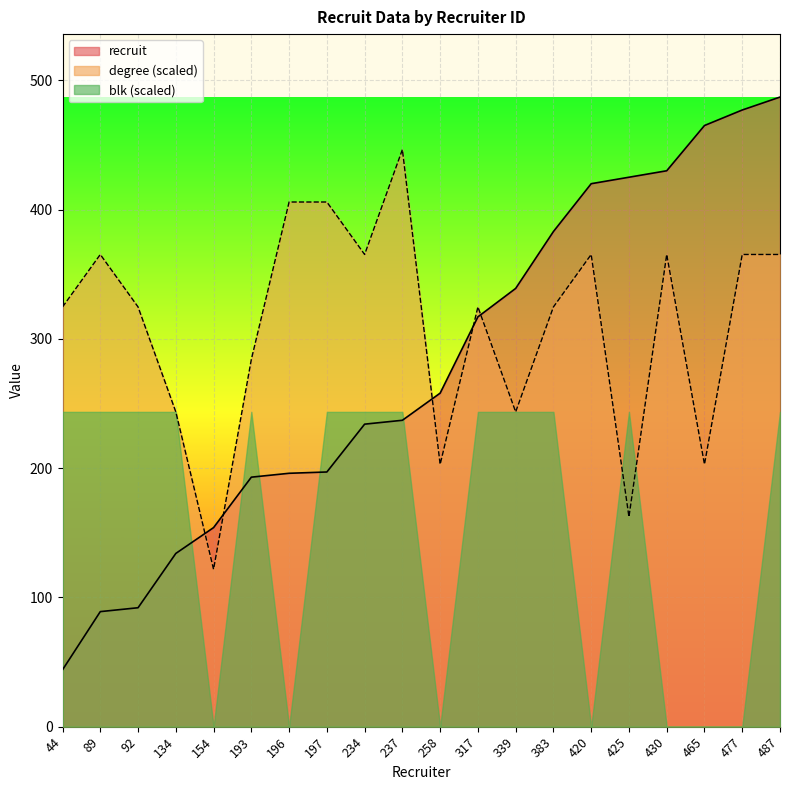

What is the sum of all recruit values?

5571.0